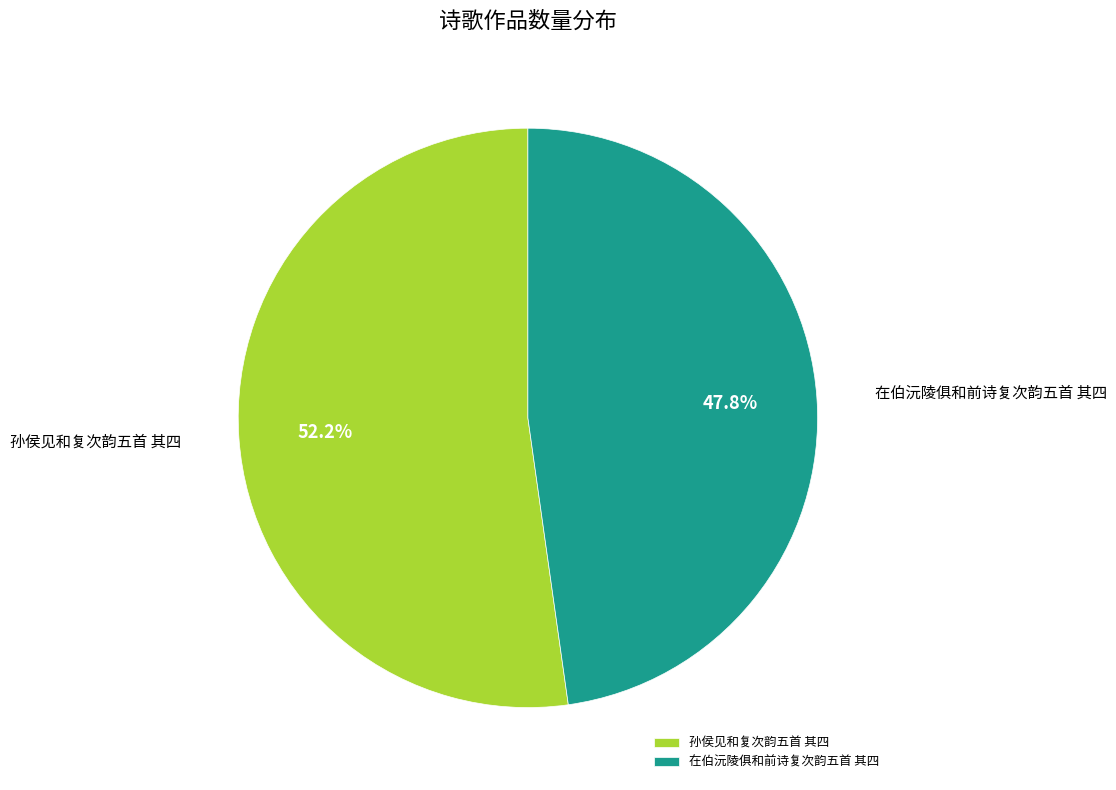

To the nearest percent, what is the average slice percentage?

50%